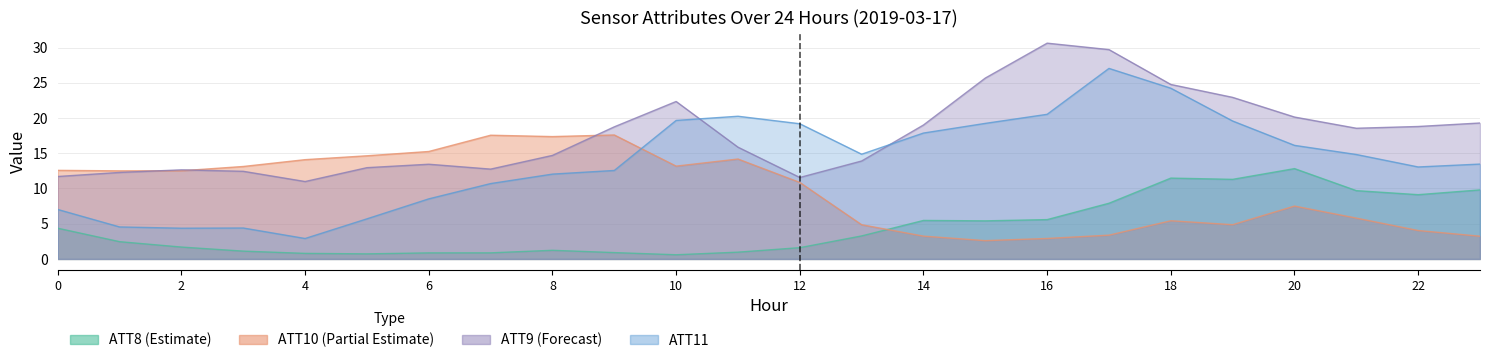

How many data points in ATT10 are above 12?

12